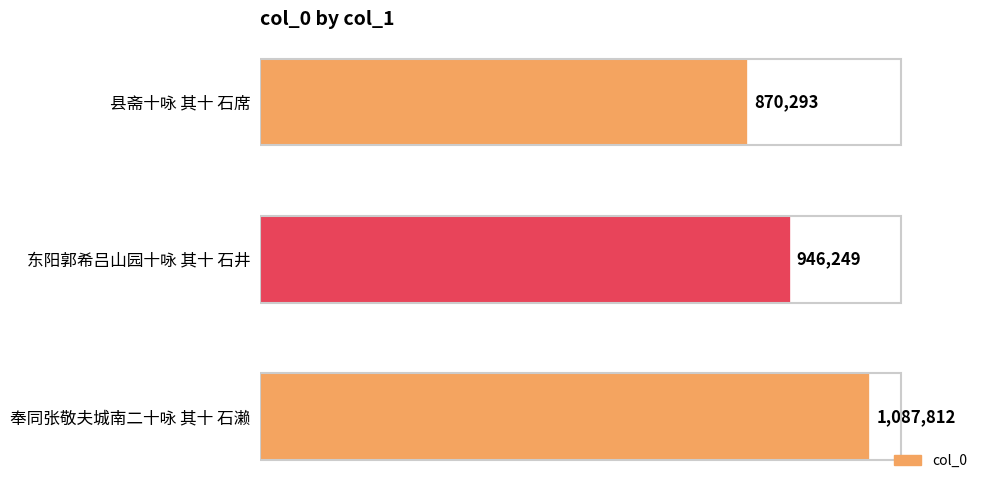

Are the bars horizontal?

Yes